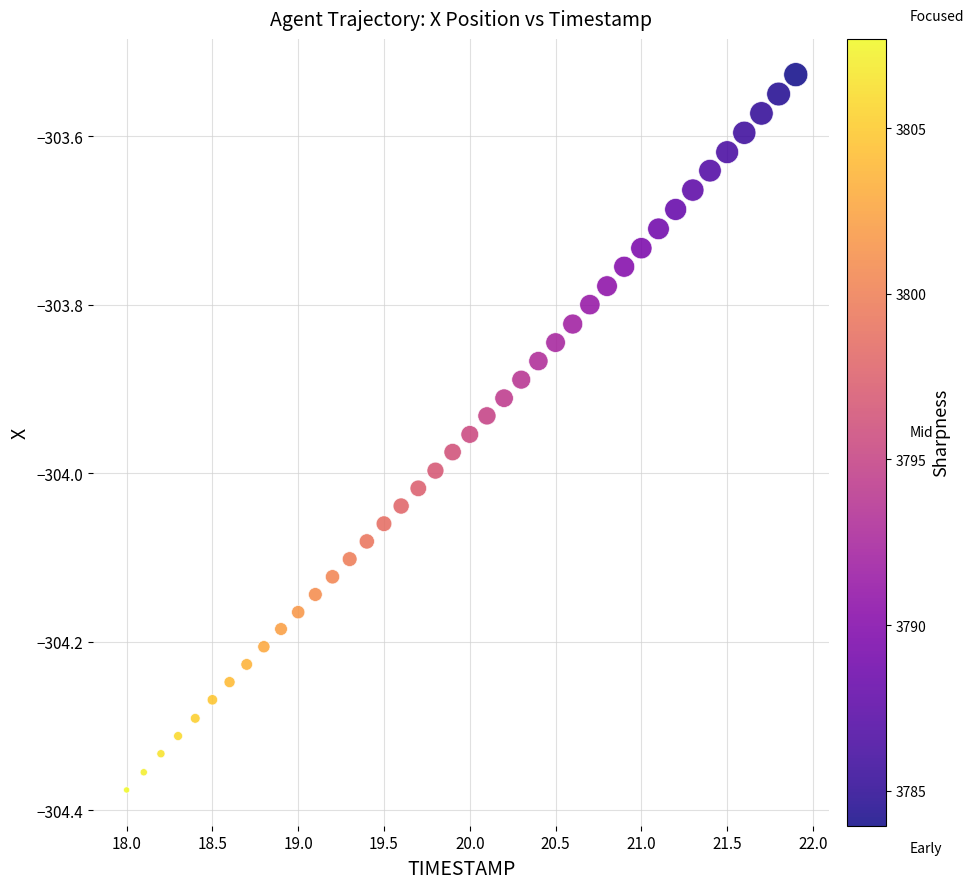

What is the range of X values (max minus min)?

3.9